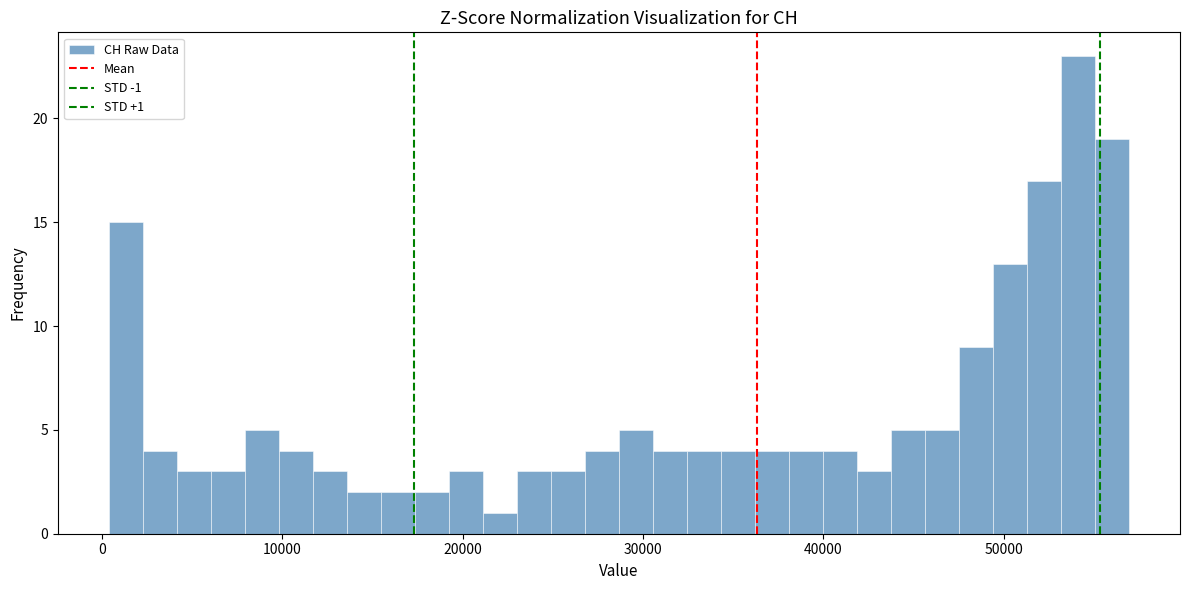

Read against the x-axis, roughly where is the centre of the tallest bar?

54000